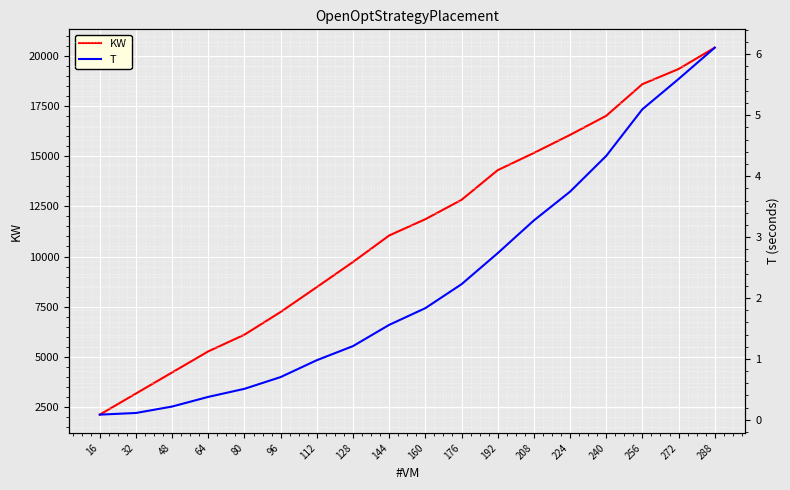

The T series shows 0.1 at 32. True or false?

True